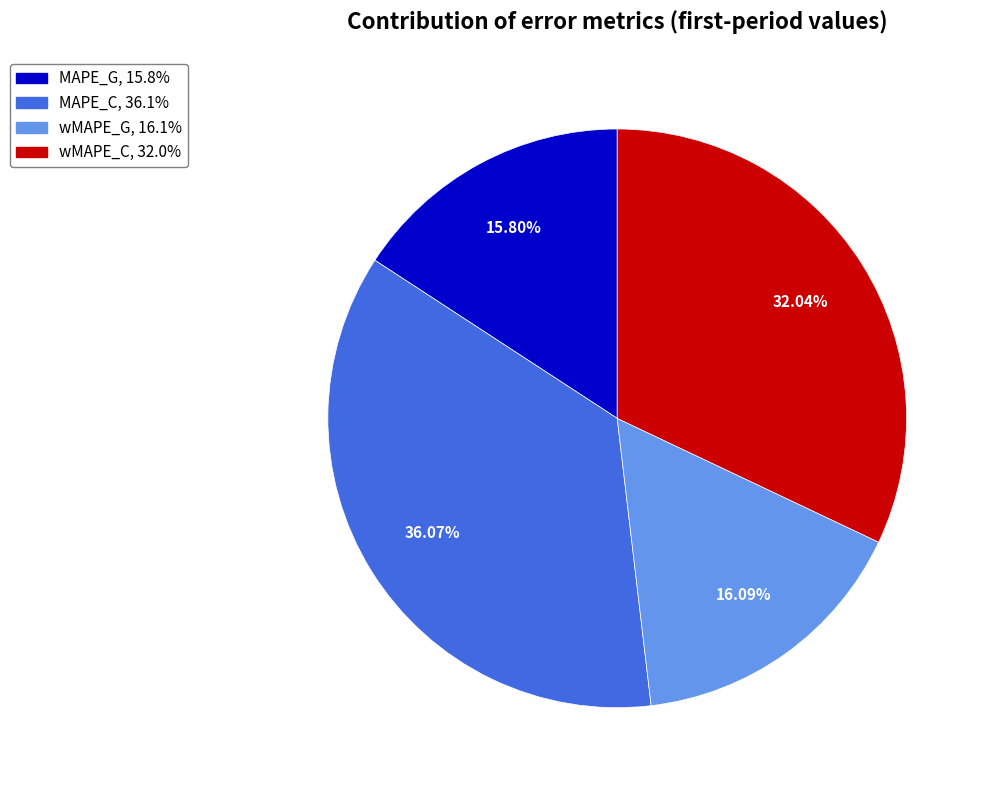

Does any single category account for the majority?

No